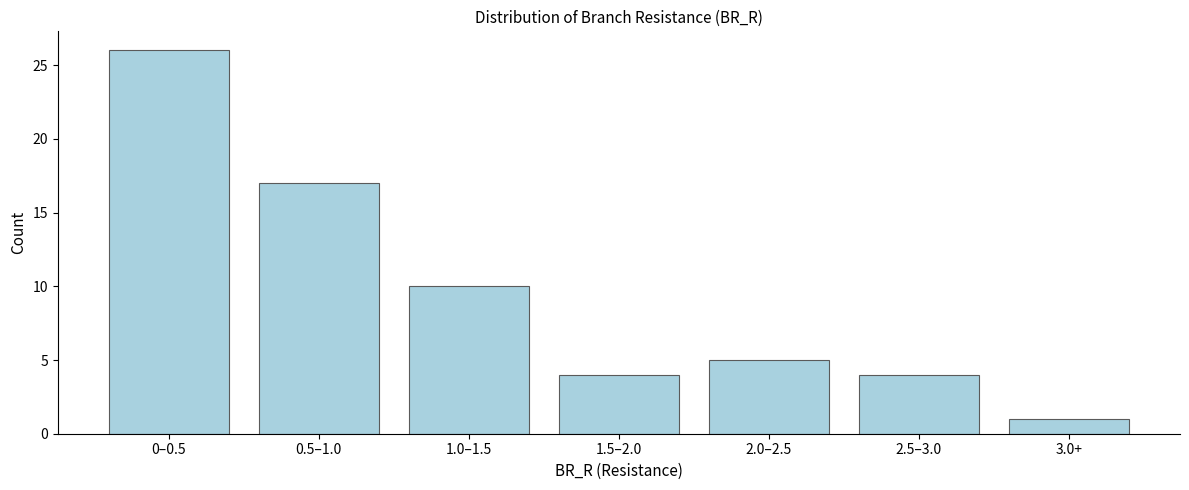

Reading left to right, extract all data points from this chart.

26	17	10	4	5	4	1